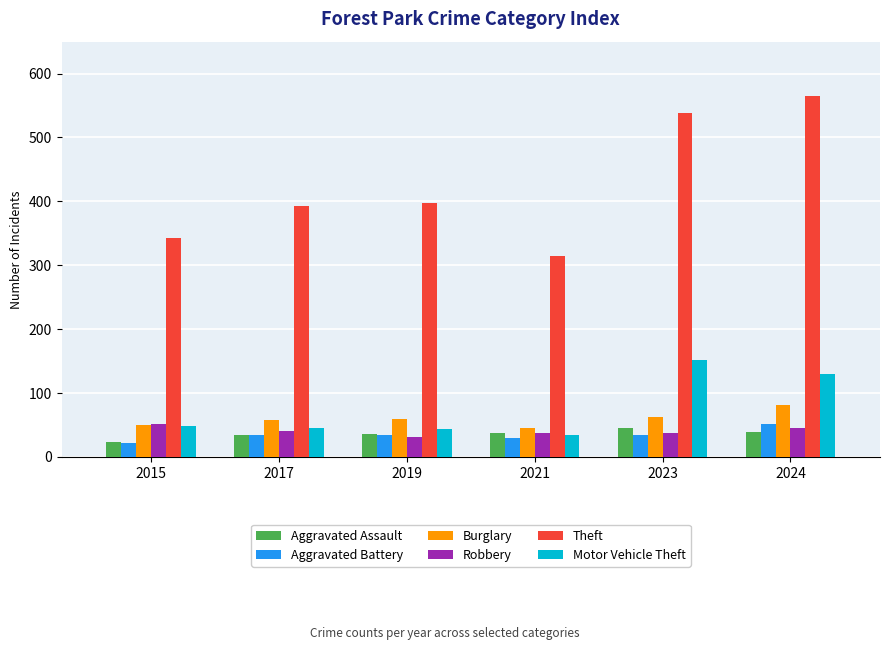

What is the minimum value shown in the chart?

21